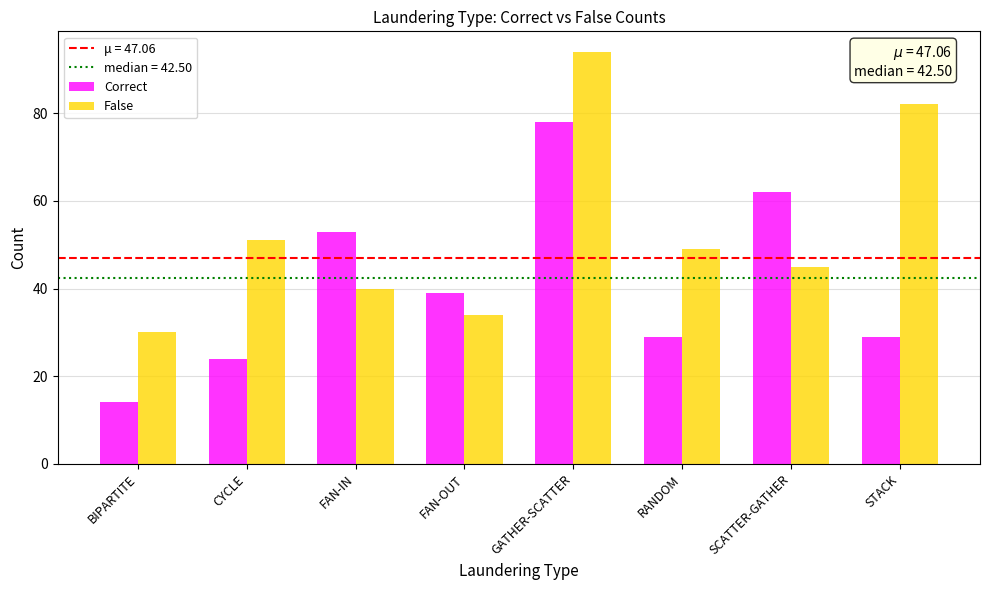

Does the chart contain stacked bars?

No